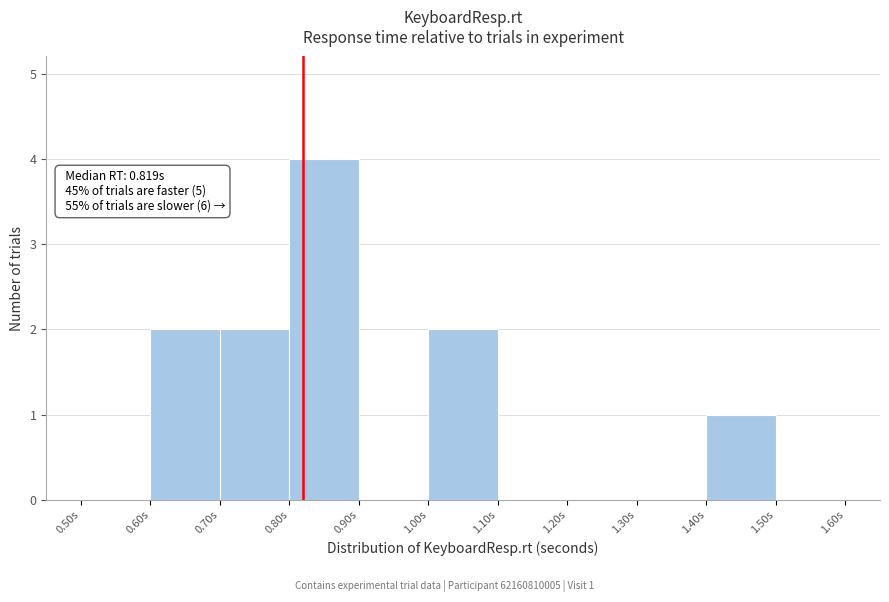

Over which range of the x-axis is the bar tallest?

0.8 to 0.9